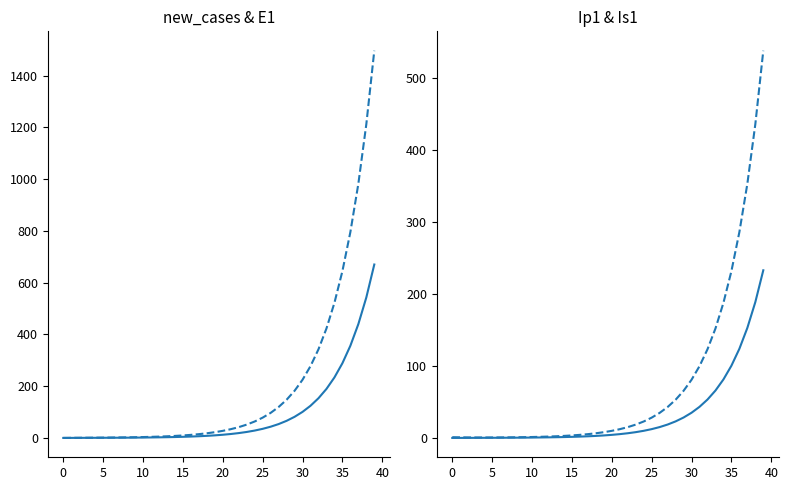

True or false: Is1 has more than 2 points higher than both neighbors.

False